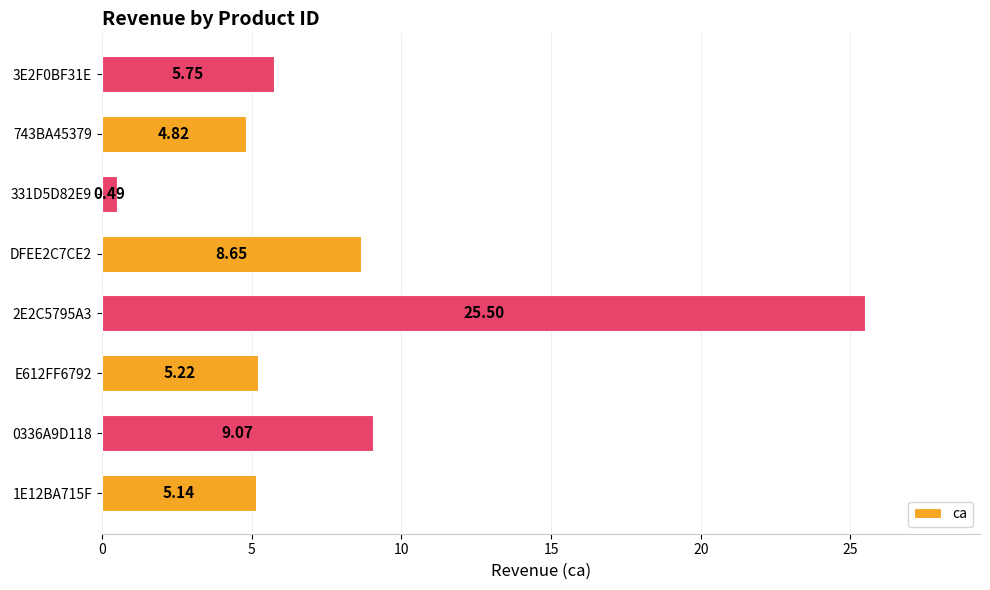

Rank the categories by value from lowest to highest.

331D5D82E9, 743BA45379, 1E12BA715F, E612FF6792, 3E2F0BF31E, DFEE2C7CE2, 0336A9D118, 2E2C5795A3